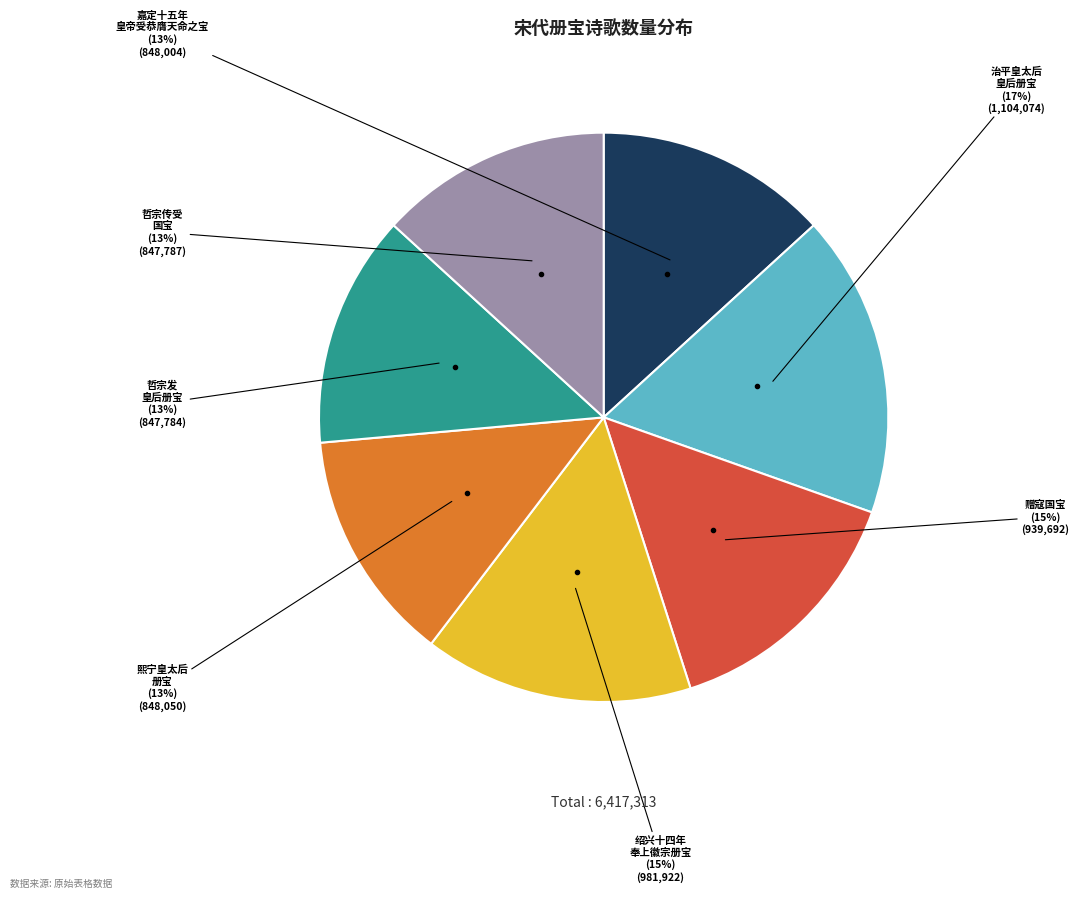

To the nearest percent, what is the difference between the largest and smallest slice percentages?

4%